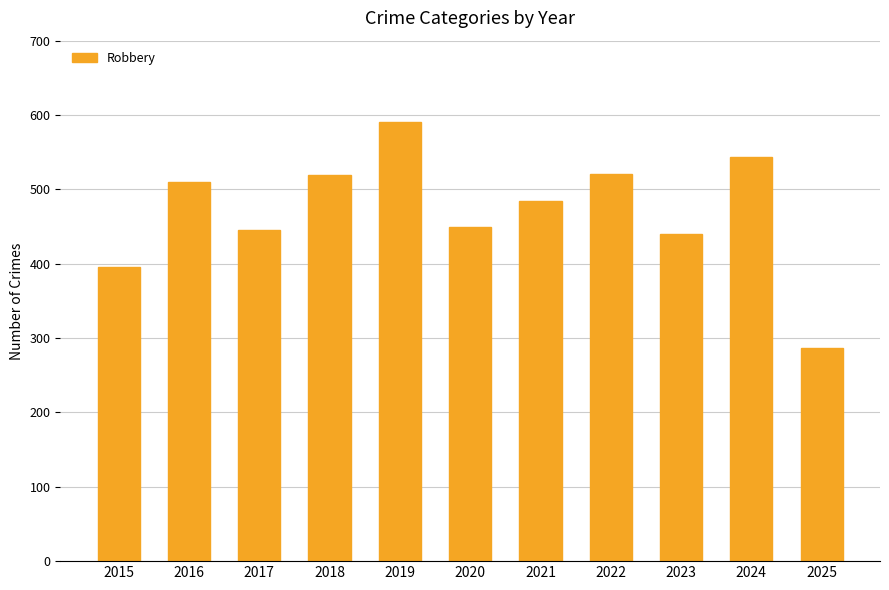

What is the value of the 10th bar from the left?

543